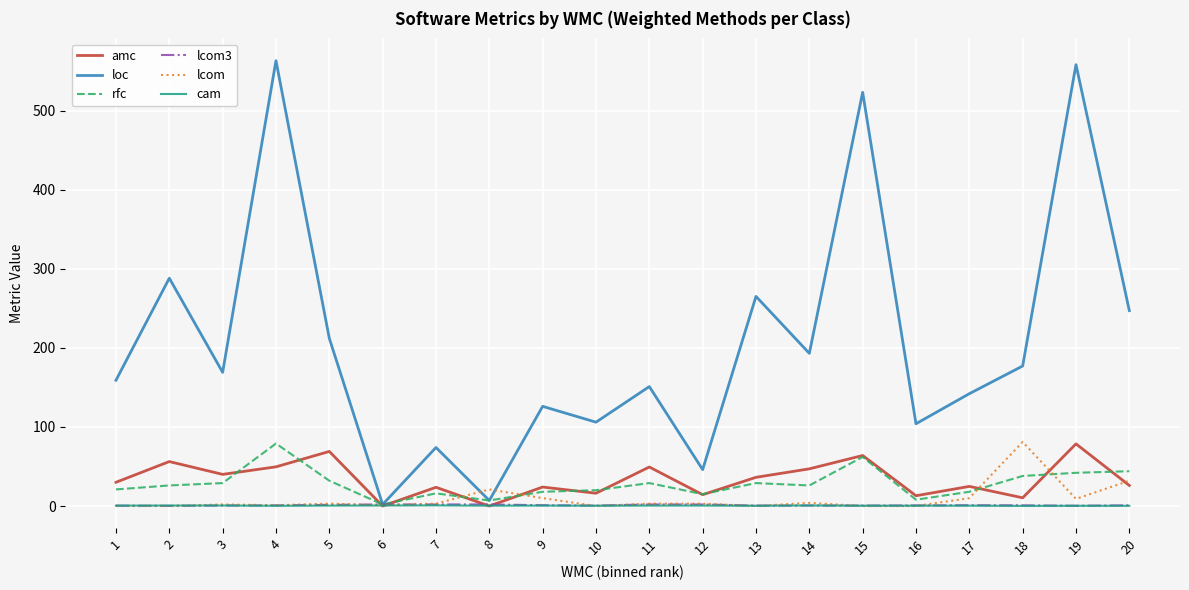

Between which two adjacent categories do cam and amc first intersect?

5 and 6